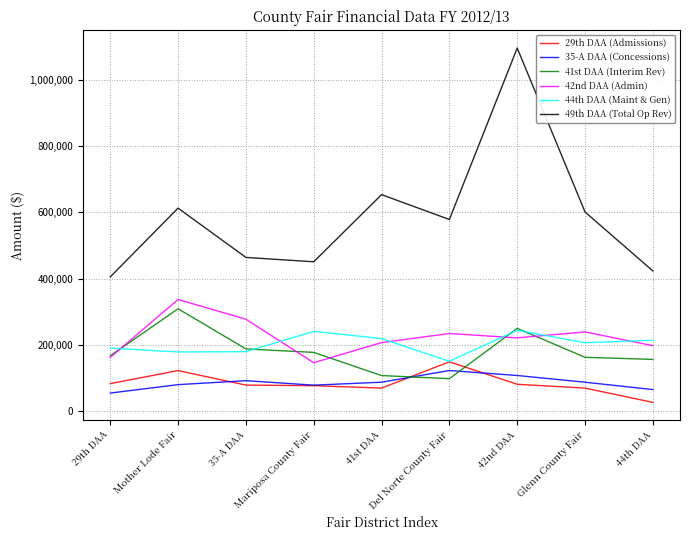

Is this an area chart (filled region under the line)?

No